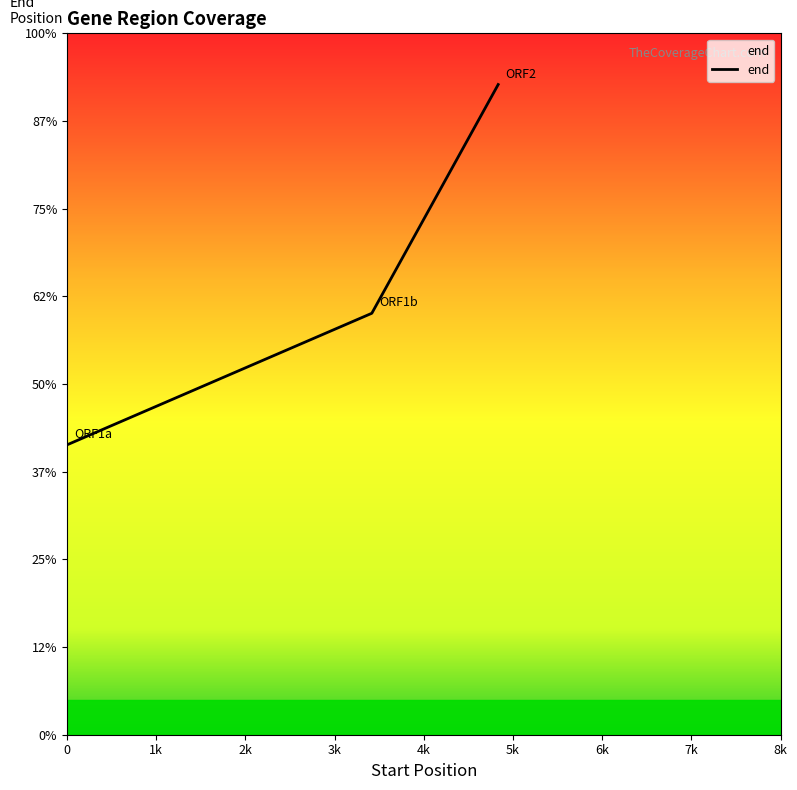

Is this an area chart (filled region under the line)?

Yes